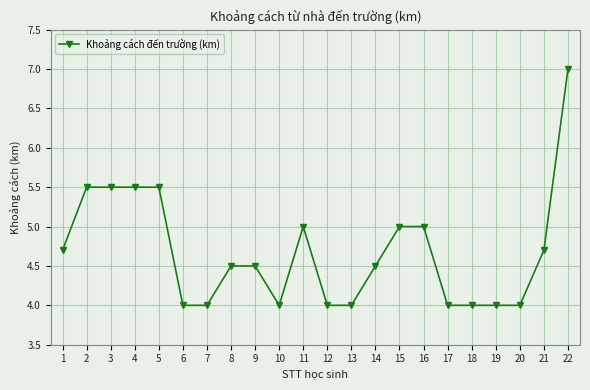

Reading left to right, list all the values displayed in this chart.

1=4.7	2=5.5	3=5.5	4=5.5	5=5.5	6=4.0	7=4.0	8=4.5	9=4.5	10=4.0	11=5.0	12=4.0	13=4.0	14=4.5	15=5.0	16=5.0	17=4.0	18=4.0	19=4.0	20=4.0	21=4.7	22=7.0